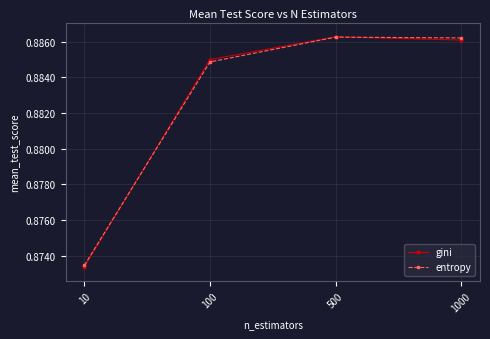

What are all the series names shown in the legend?

gini, entropy